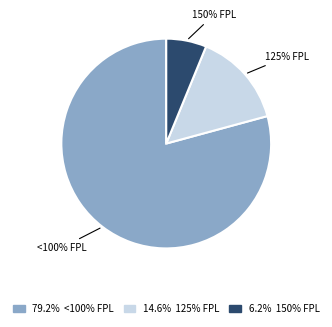

Which category has the biggest portion of the pie?

<100% FPL